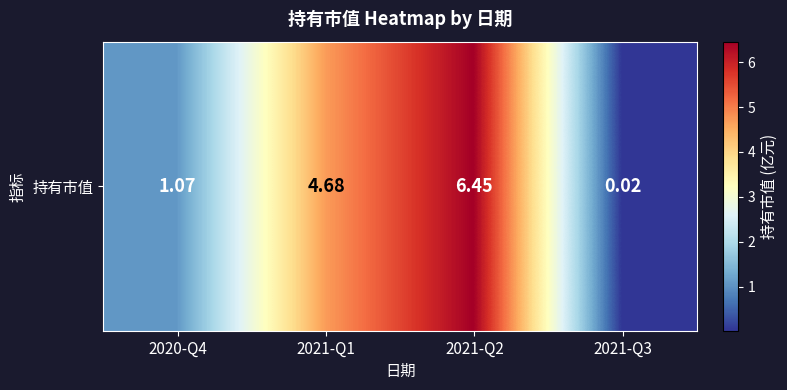

How many series are shown in this chart?

1